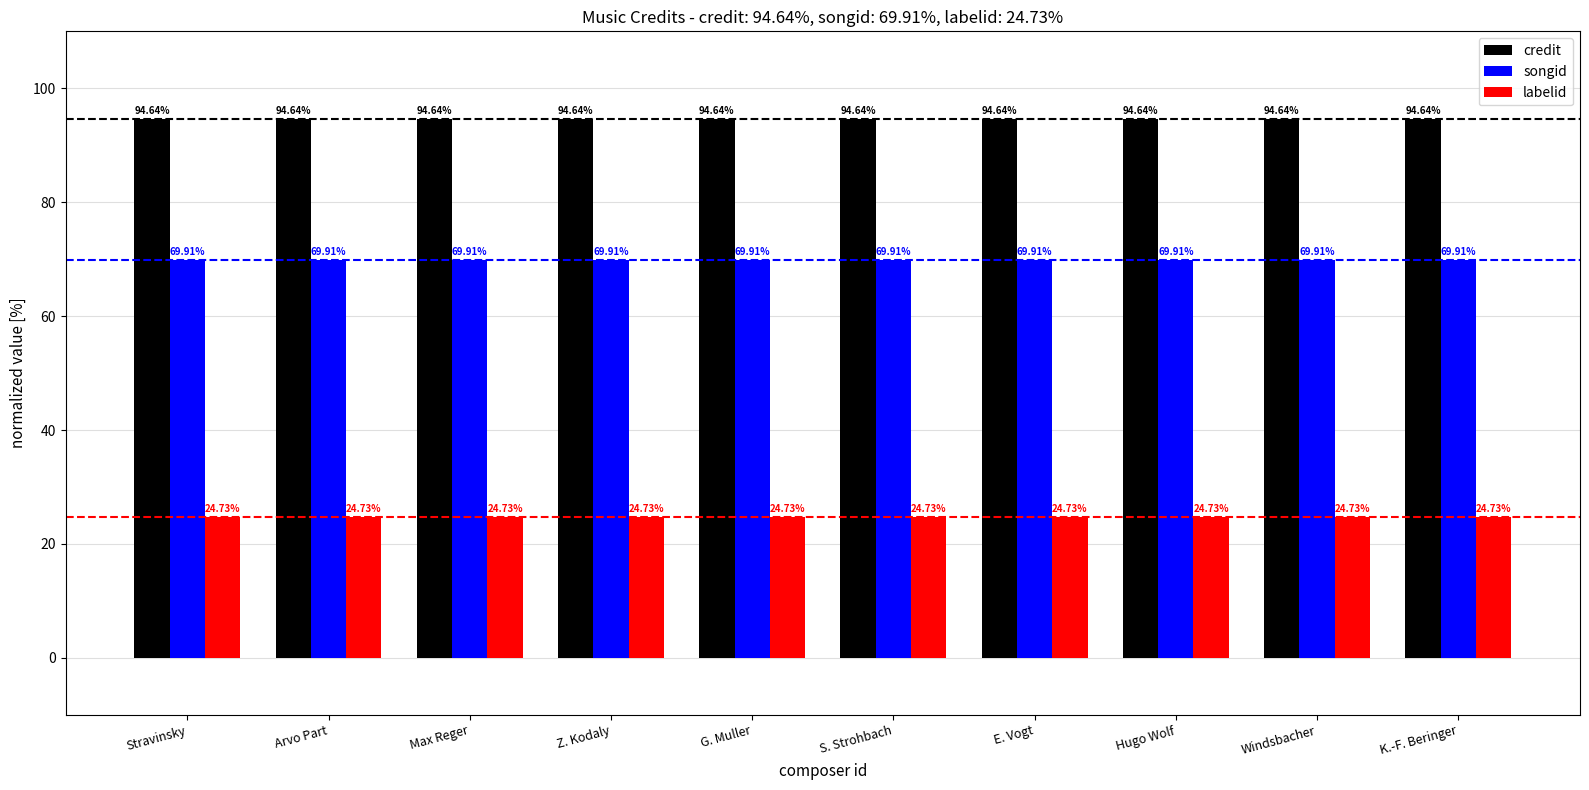

What is the spread (max minus min) of values at Windsbacher?

69.9